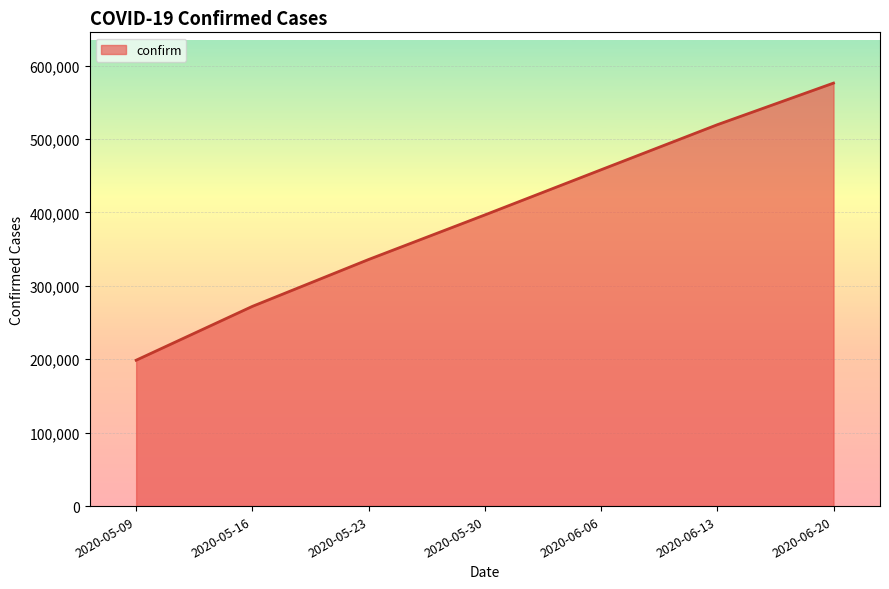

Rank the categories by value from lowest to highest.

2020-05-09, 2020-05-16, 2020-05-23, 2020-05-30, 2020-06-06, 2020-06-13, 2020-06-20